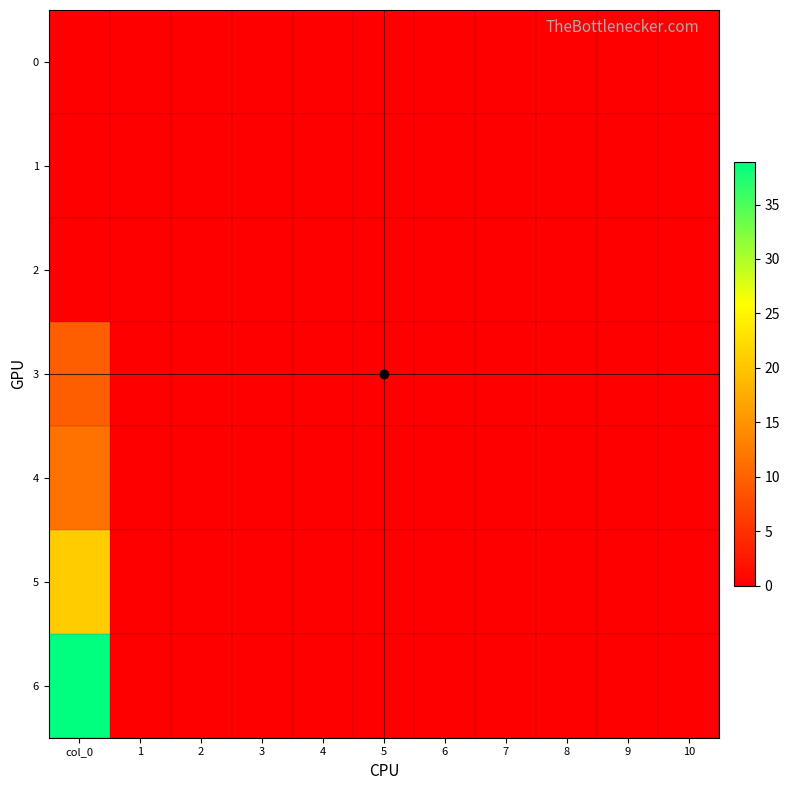

Reading left to right, list all the values displayed in this chart.

0: col_0=0.0	1=0.0	2=0.0	3=0.0	4=0.0	5=0.0	6=0.0	7=0.0	8=0.0	9=0.0	10=0.0
1: col_0=0.0	1=0.0	2=0.0	3=0.0	4=0.0	5=0.0	6=0.0	7=0.0	8=0.0	9=0.0	10=0.0
2: col_0=0.0	1=0.0	2=0.0	3=0.0	4=0.0	5=0.0	6=0.0	7=0.0	8=0.0	9=0.0	10=0.0
3: col_0=9.6	1=0.0	2=0.0	3=0.0	4=0.0	5=0.0	6=0.0	7=0.0	8=0.0	9=0.0	10=0.0
4: col_0=11.6	1=0.0	2=0.0	3=0.0	4=0.0	5=0.0	6=0.0	7=0.0	8=0.0	9=0.0	10=0.0
5: col_0=20.8	1=0.0	2=0.0	3=0.0	4=0.0	5=0.0	6=0.0	7=0.0	8=0.0	9=0.0	10=0.0
6: col_0=38.9	1=0.0	2=0.0	3=0.0	4=0.0	5=0.0	6=0.0	7=0.0	8=0.0	9=0.0	10=0.0